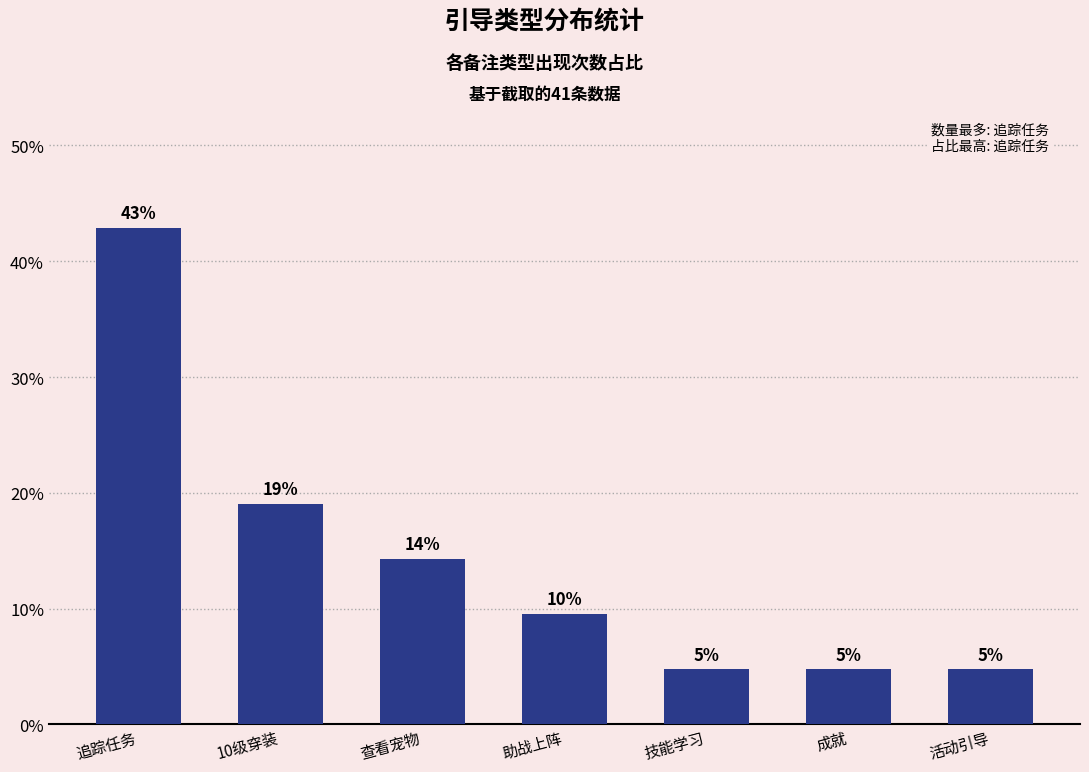

How many bars are there in total?

7